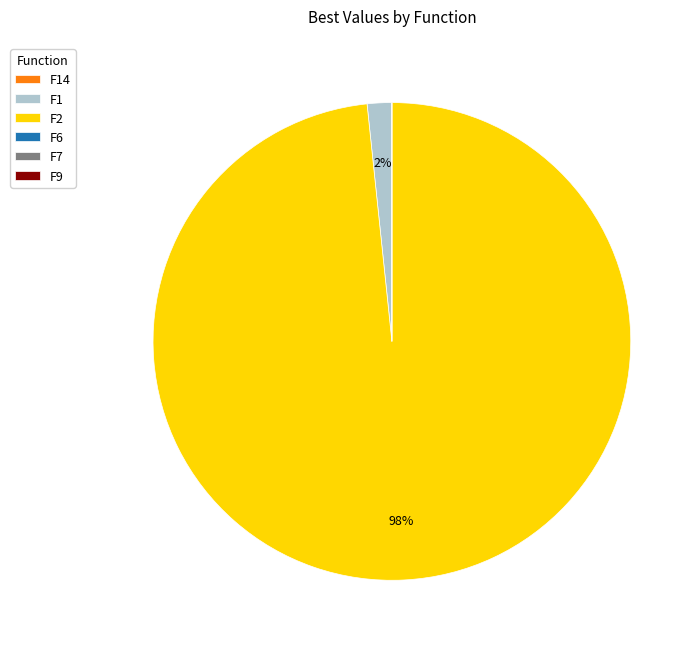

Which slice represents more than half of the pie?

F2